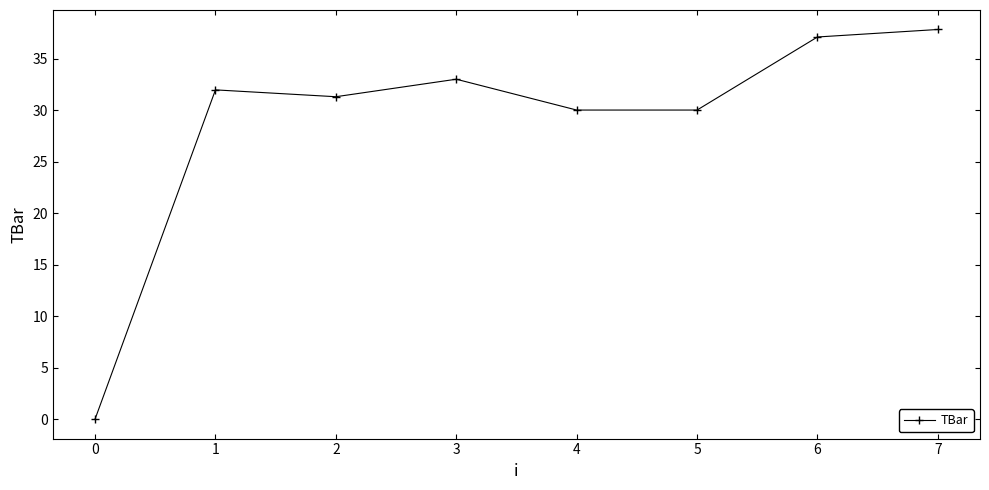

What is the value of the 8th point from the left?

37.8